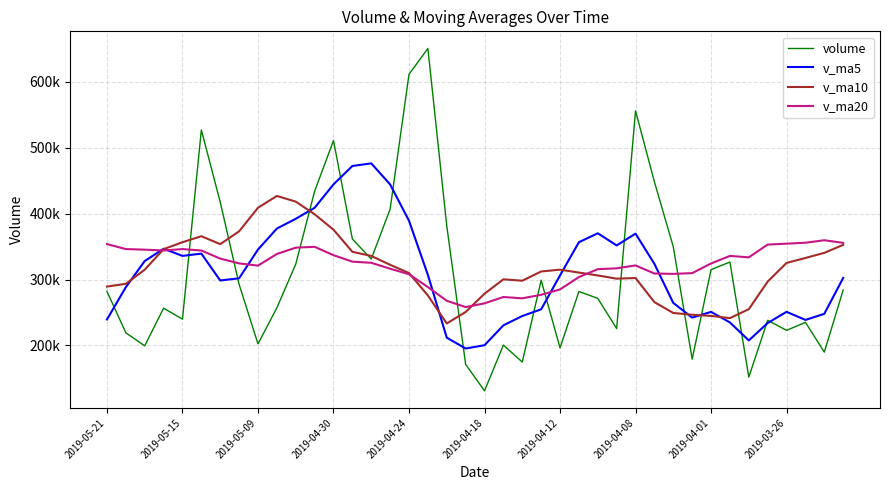

What are all the series names shown in the legend?

volume, v_ma5, v_ma10, v_ma20